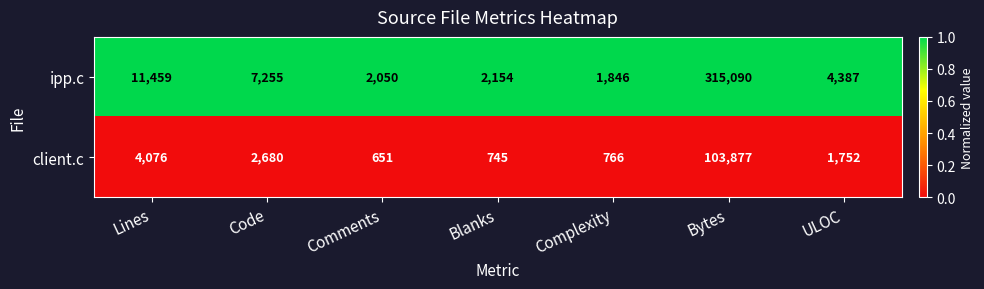

The value of ipp.c at Lines is 11459. True or false?

True